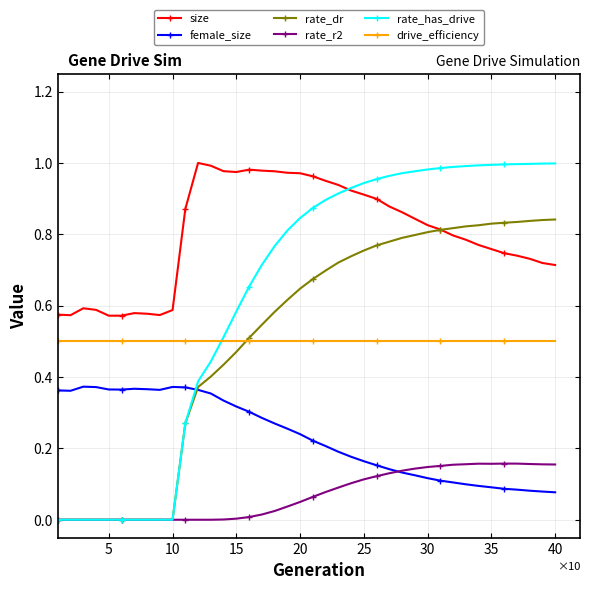

Which series has the widest spread of values?

rate_has_drive